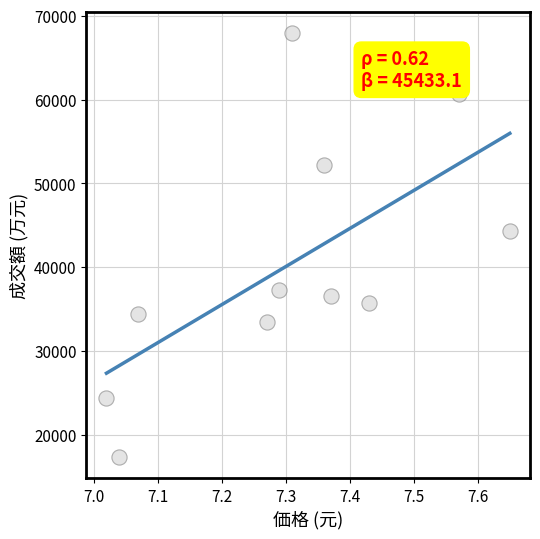

What is the average Y value?

40409